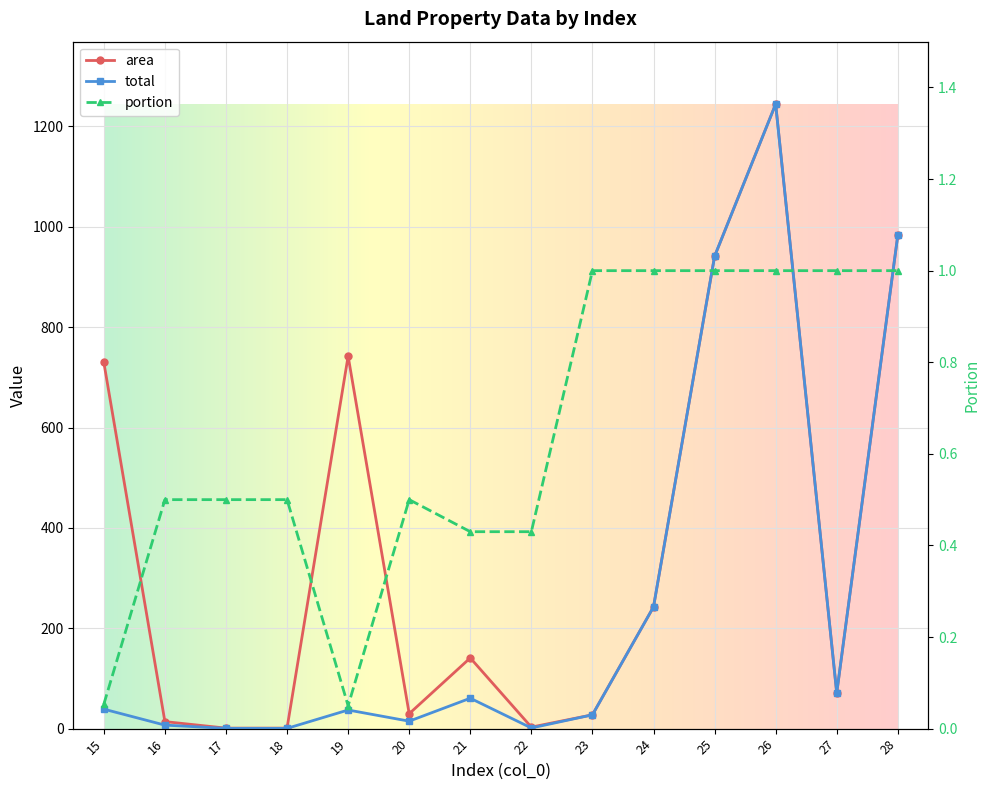

At which category is the sum across all series the highest?

26